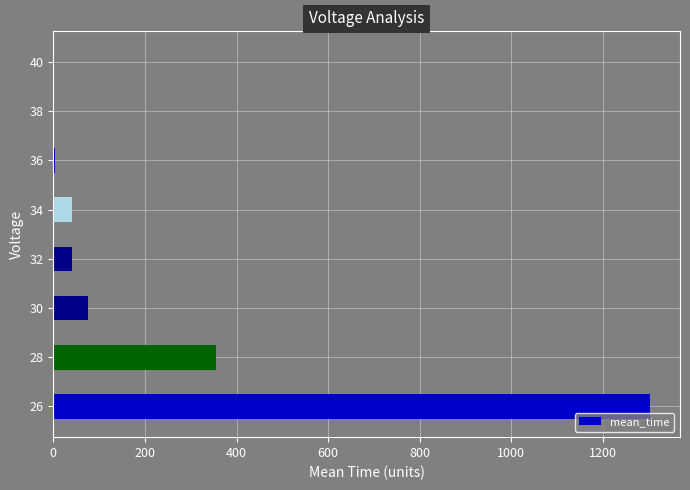

Where is the data nearest to the value 651?

28